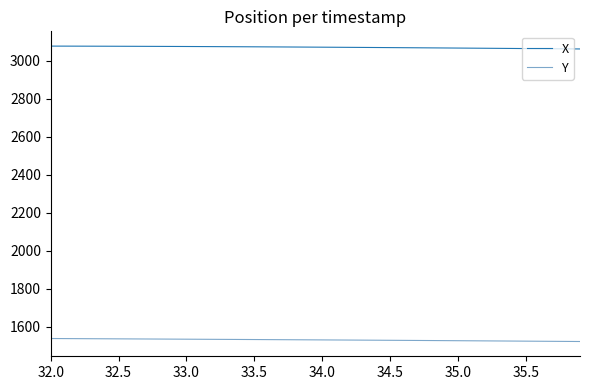

True or false: X and Y intersect in this chart.

False